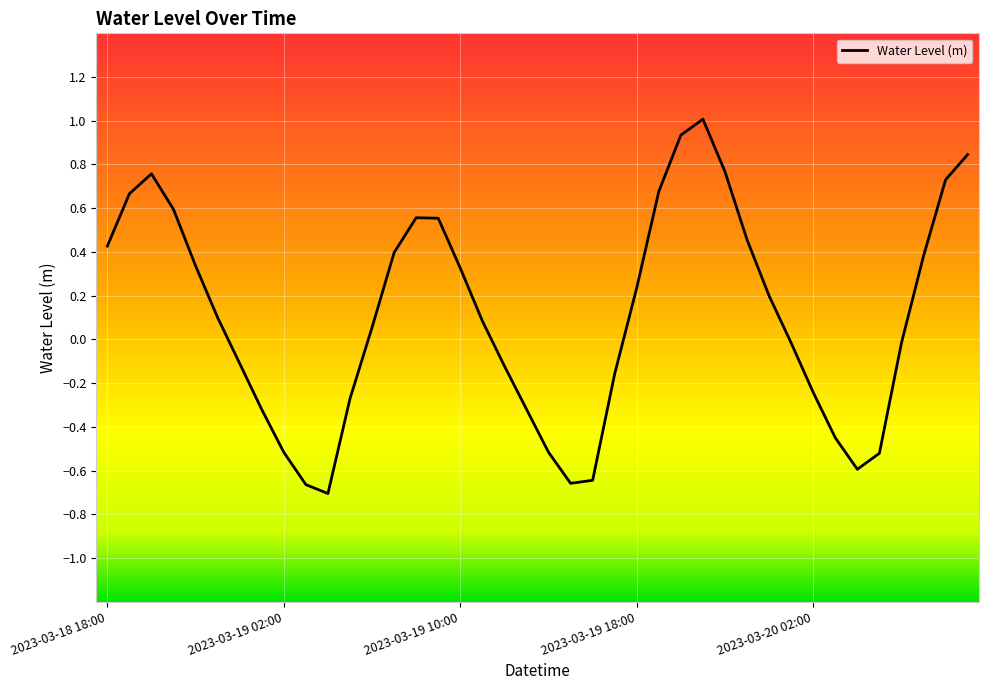

What is the maximum value shown in the chart?

1.0